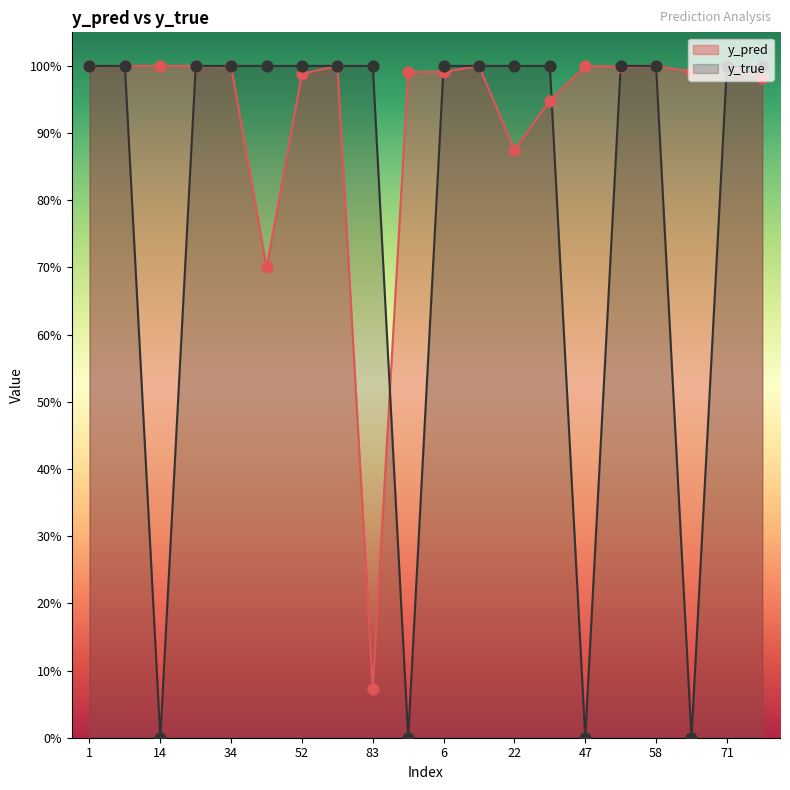

At which category is the sum across all series the highest?

58